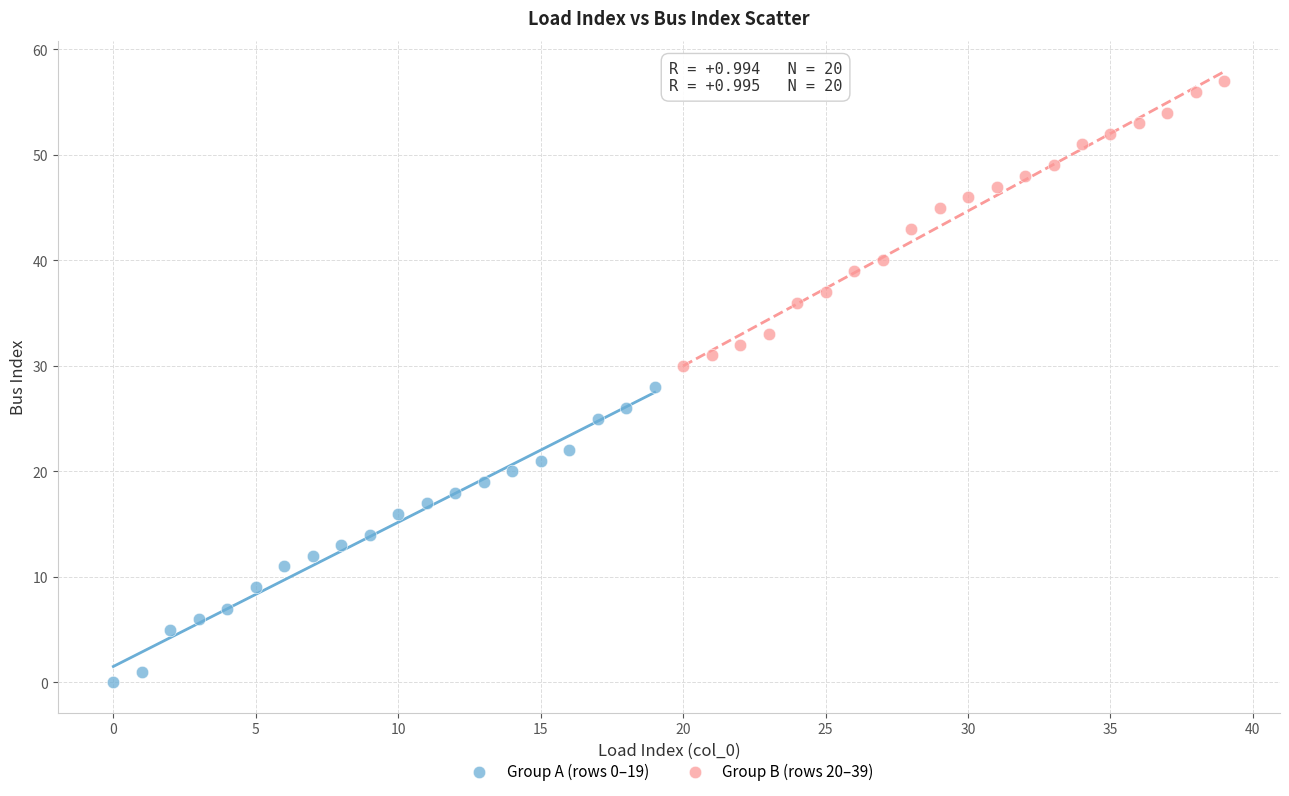

Which series has the widest spread of Y values?

Group A (rows 0–19)